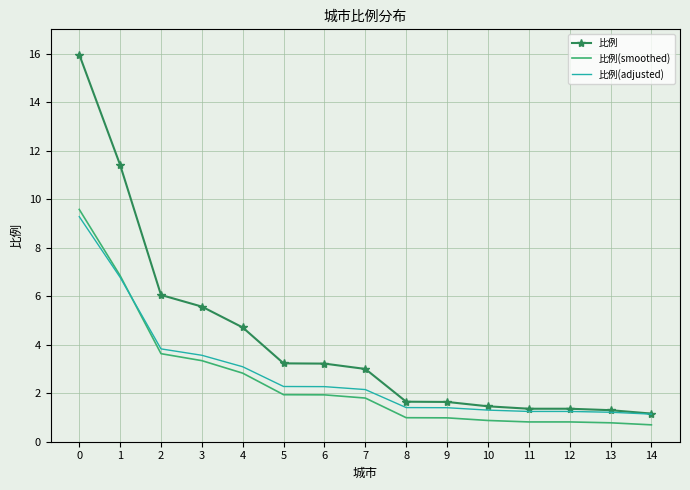

Is it true that 比例(adjusted) equals 0.3 at 11?

False